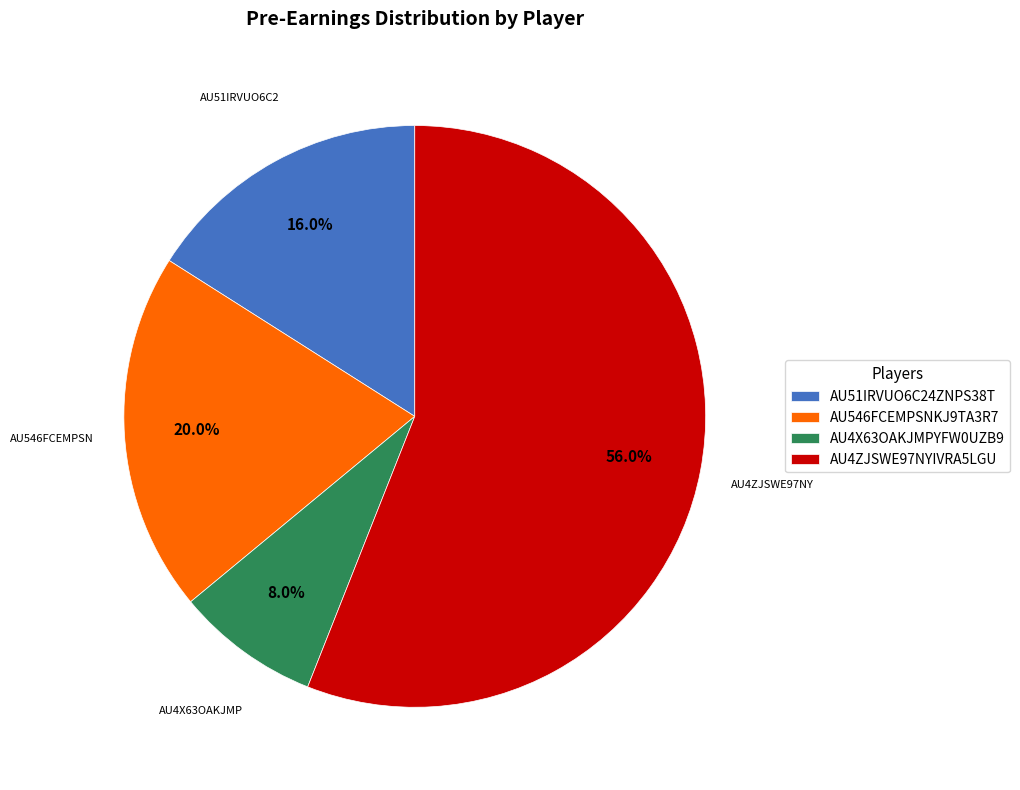

Does AU546FCEMPSNKJ9TA3R7 represent more than half of the total?

No